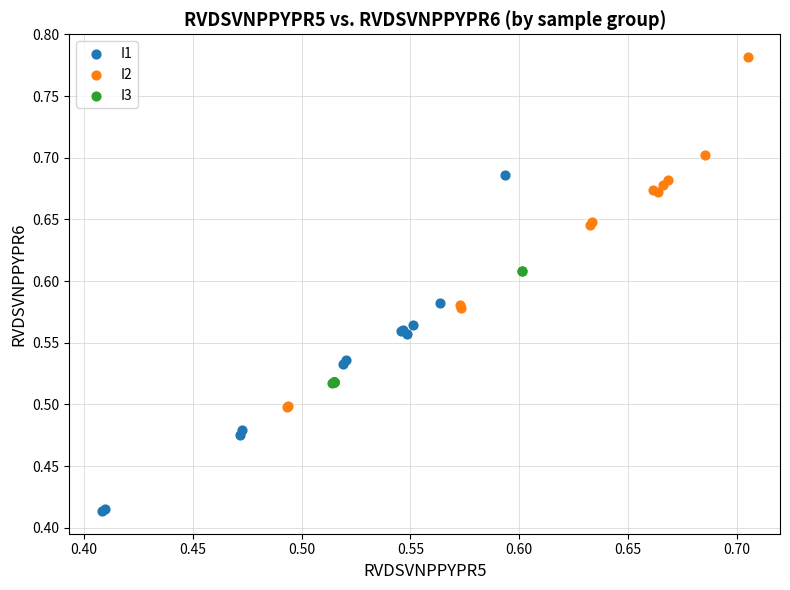

Which series has the largest Y range (max minus min)?

I2